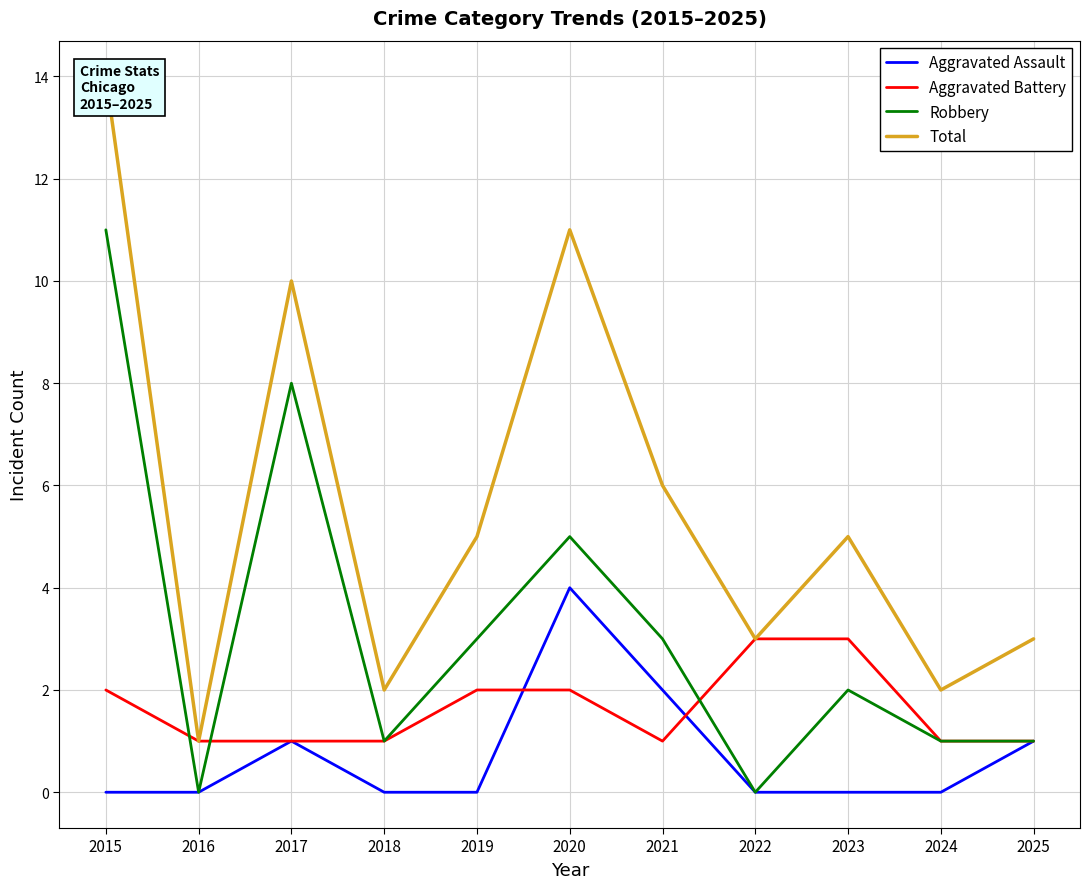

Between 2024 and 2025, which is larger?

2025